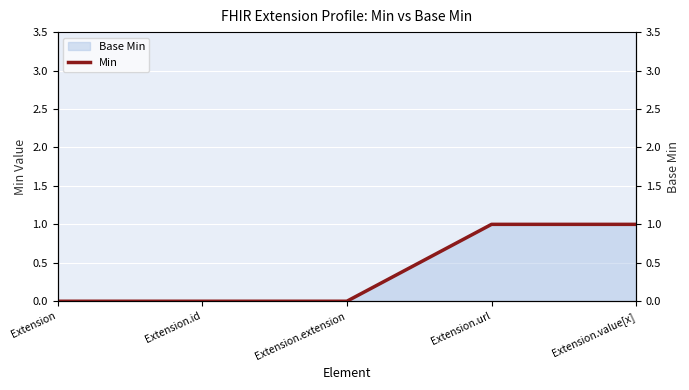

The value of Min at Extension.id is 0. True or false?

True